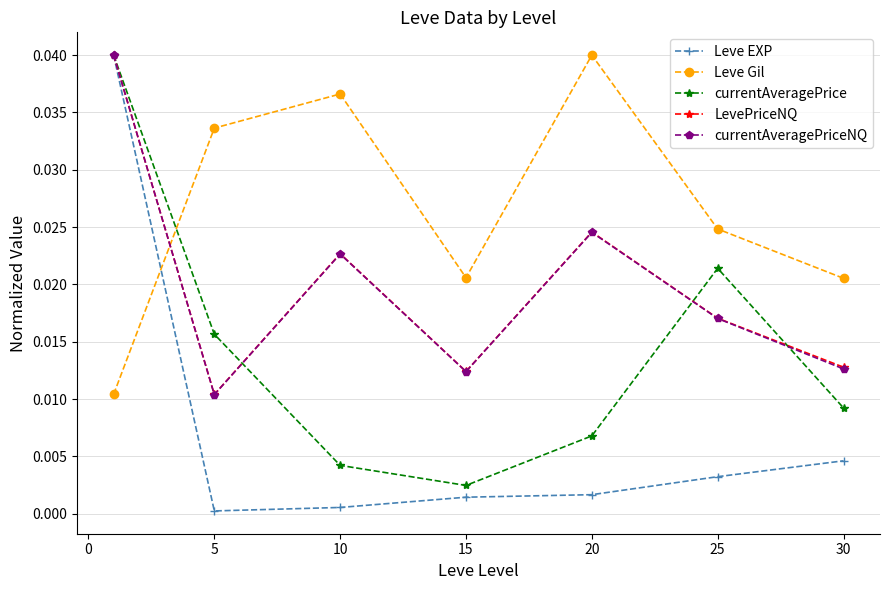

After their last crossing, which series has the higher values: Leve EXP or Leve Gil?

Leve Gil